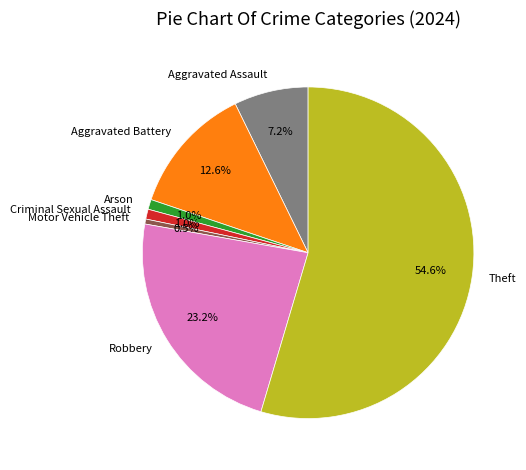

Does any single category account for the majority?

Yes